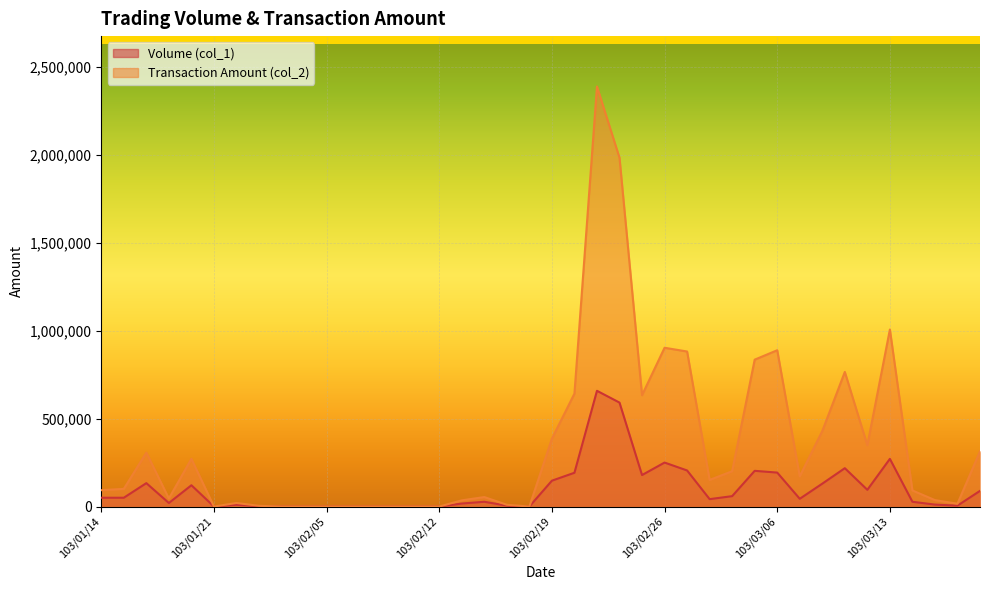

True or false: Transaction Amount (col_2) has a value of -1522995 at 103/02/07.

False